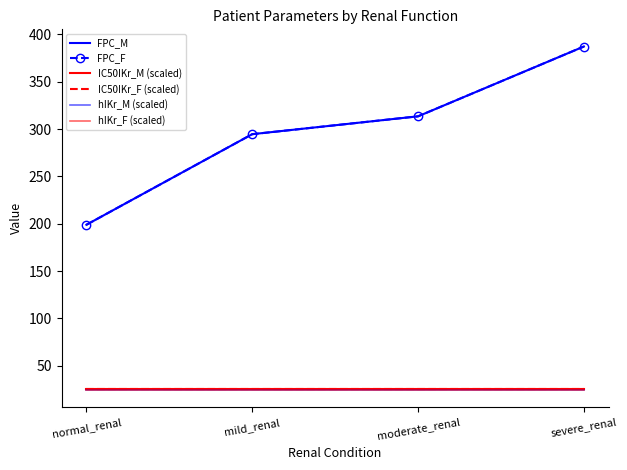

What is the difference between the FPC_M values at normal_renal and mild_renal?

95.7